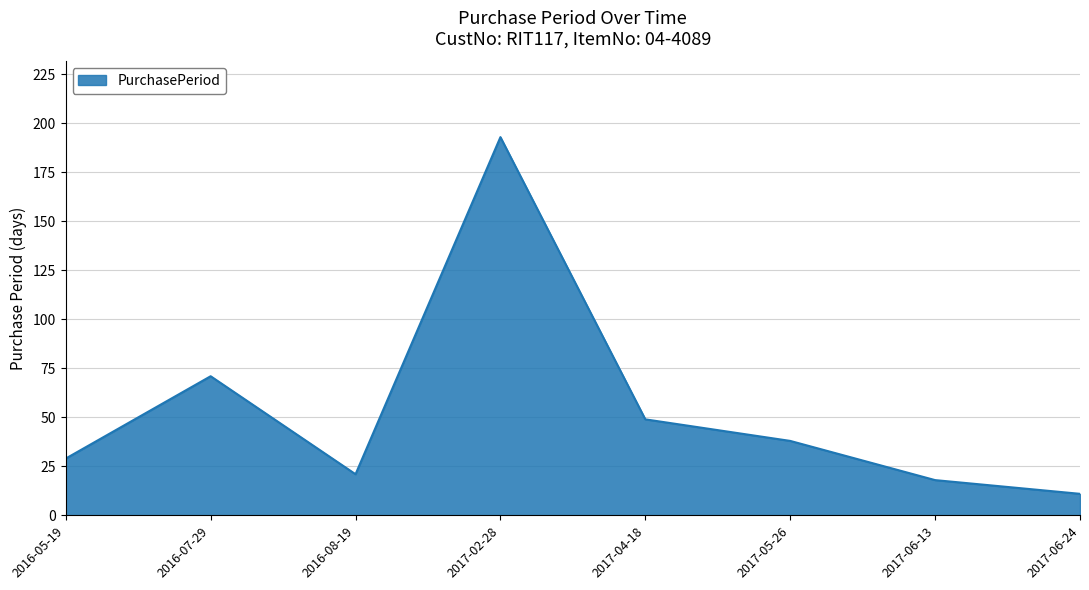

How many interior local valleys (lower than both neighbors) does the data have?

1